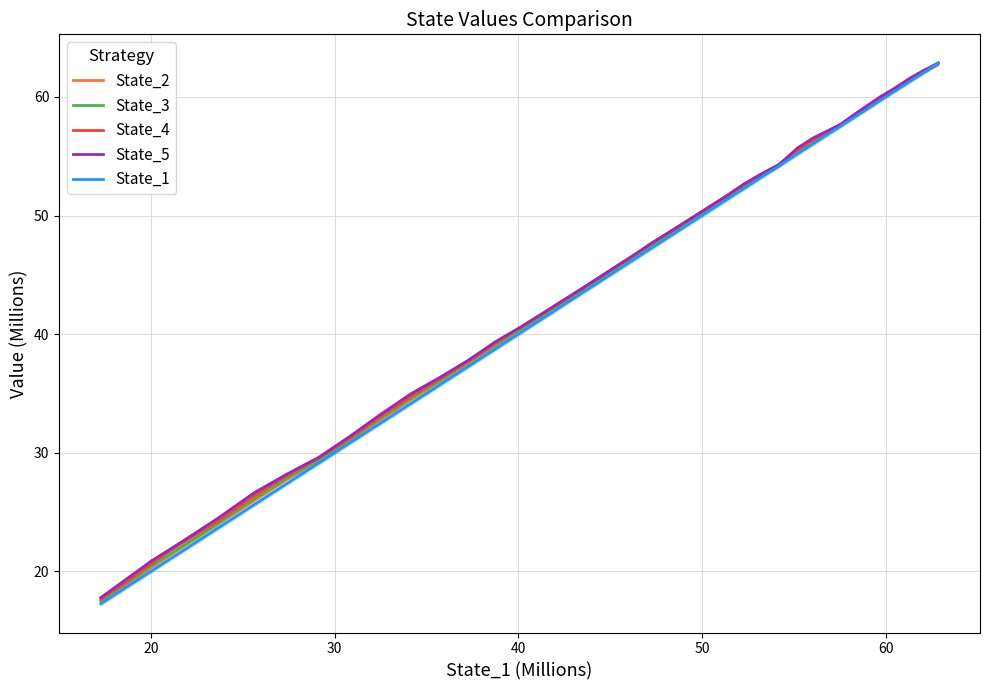

Is this an area chart (filled region under the line)?

No